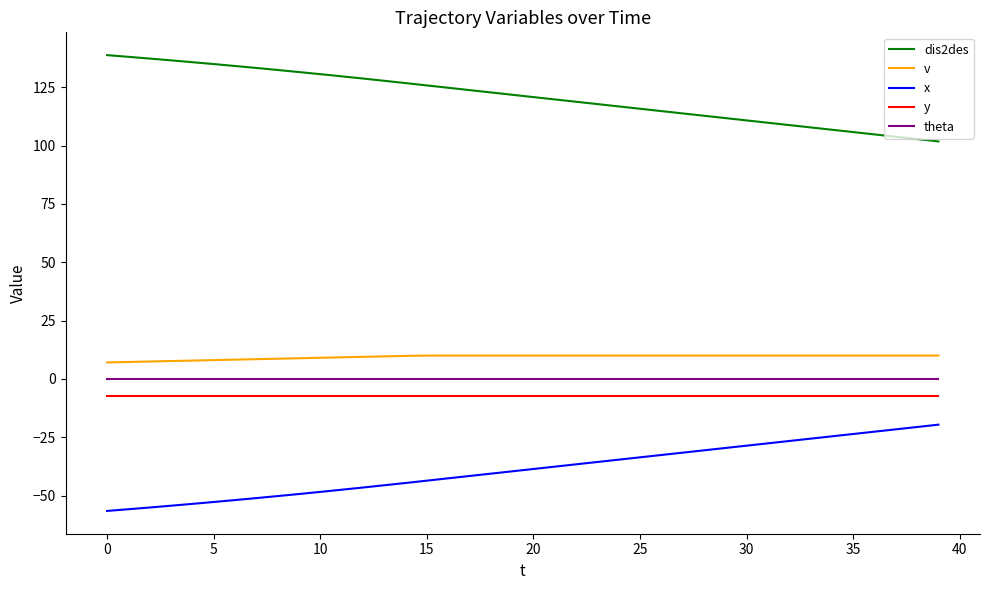

What is the maximum value shown in the chart?

138.8